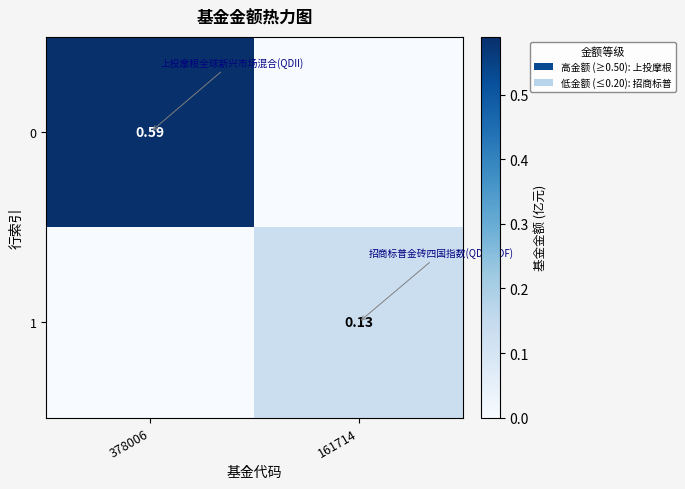

What is the average value of the 1 series?

0.1